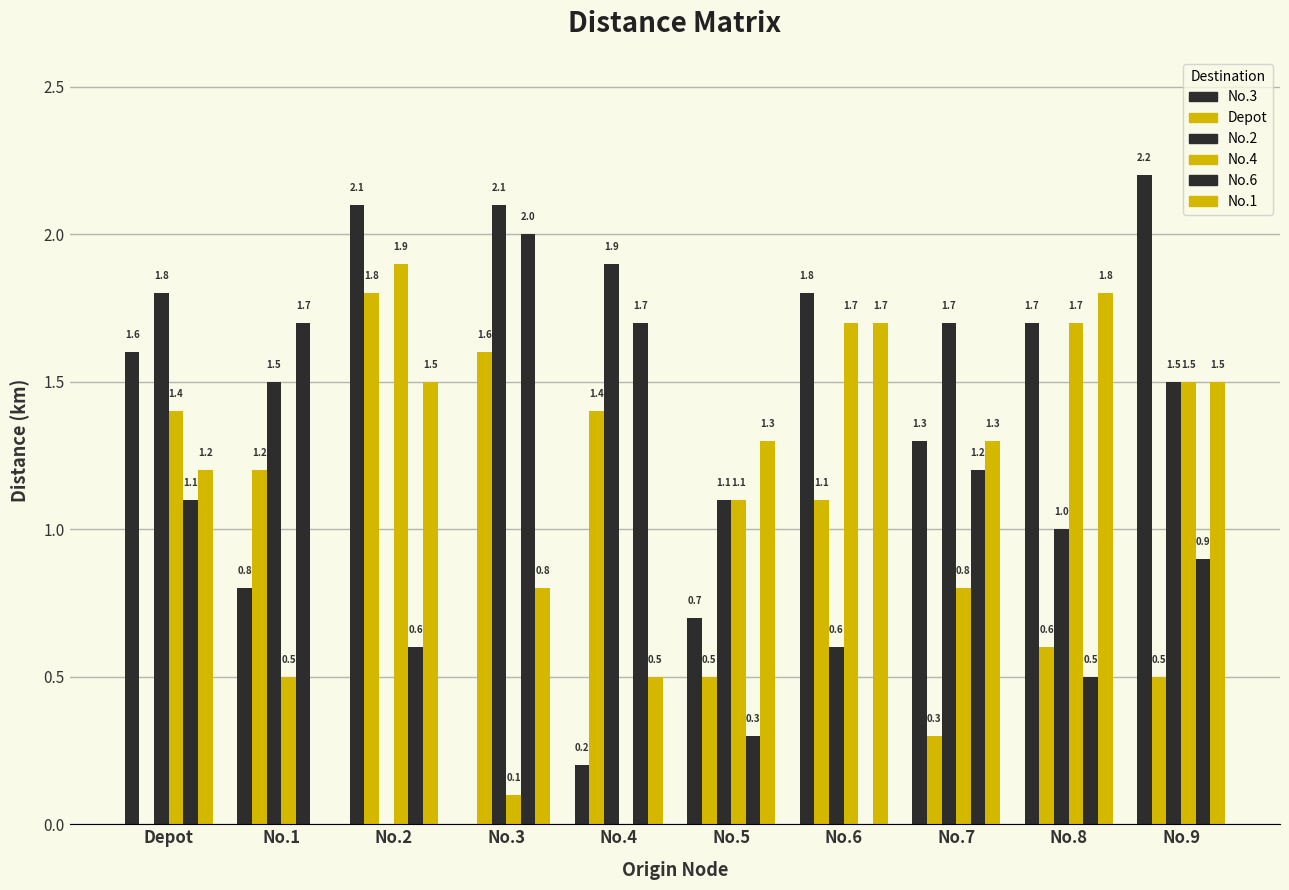

How many values in the No.4 series exceed 1?

6